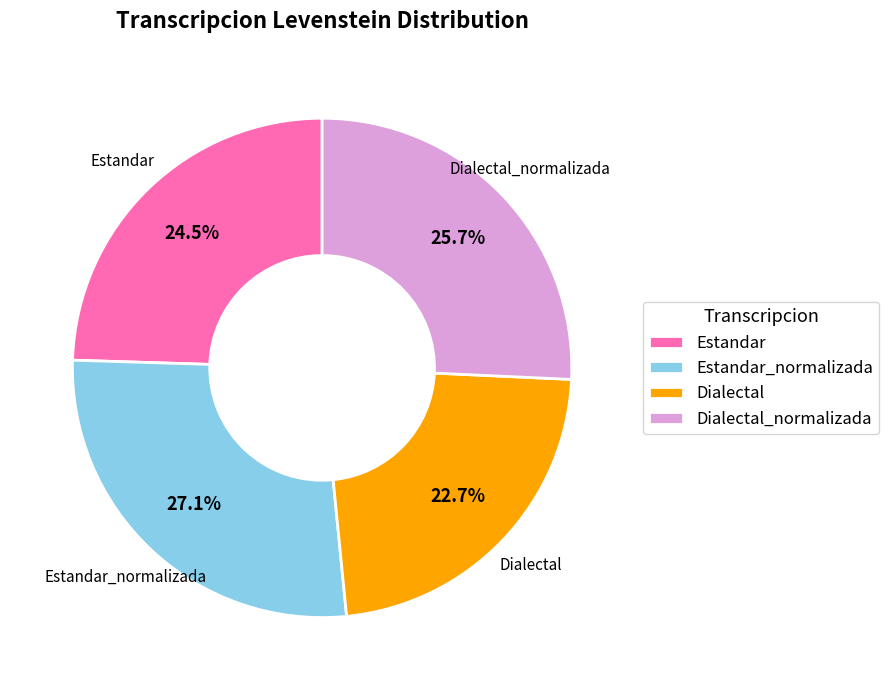

Is Estandar_normalizada the majority of the pie?

No